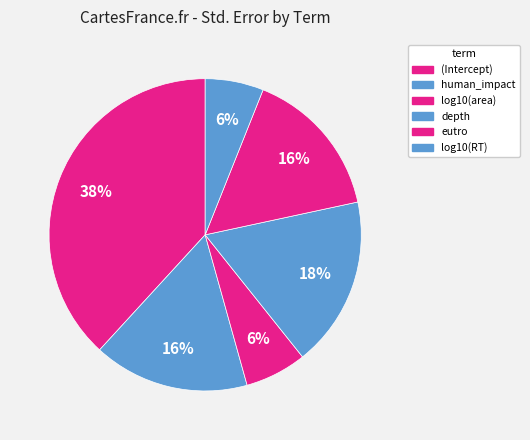

Rank the categories by value from lowest to highest.

log10(RT), log10(area), eutro, human_impact, depth, (Intercept)